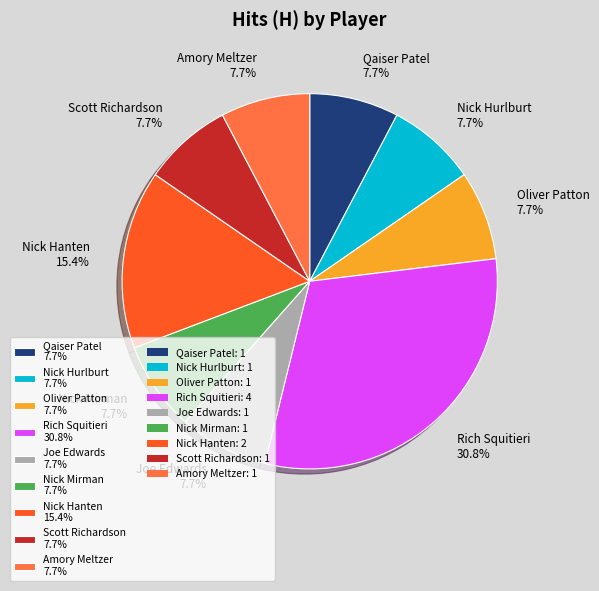

Is there any slice that represents more than half of the pie?

No